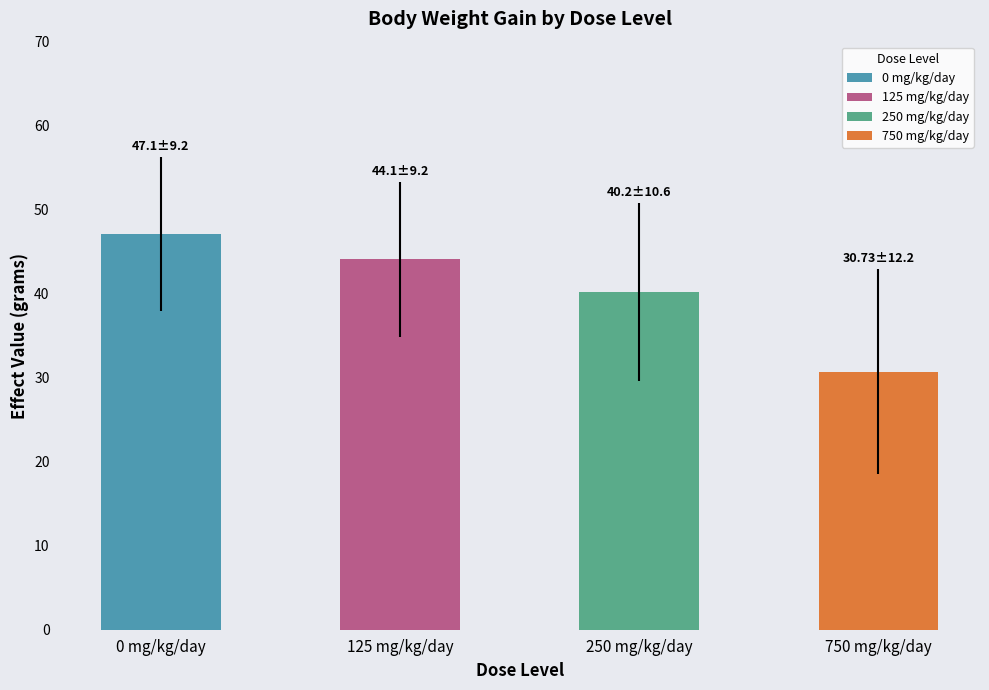

Between 250 mg/kg/day and 125 mg/kg/day, which is larger?

125 mg/kg/day